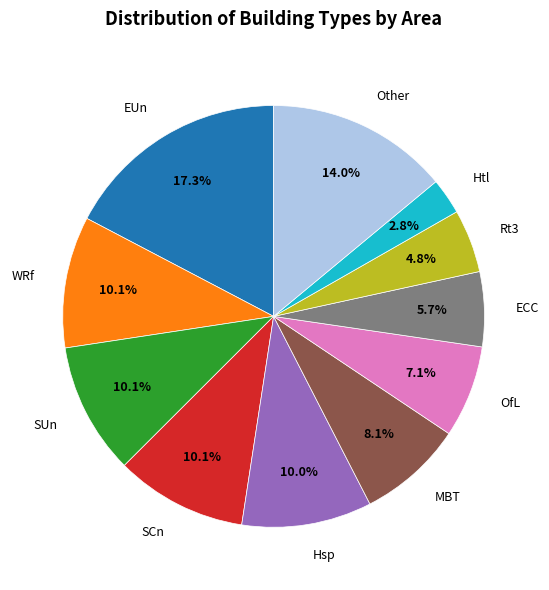

Count the number of slices in the pie.

11